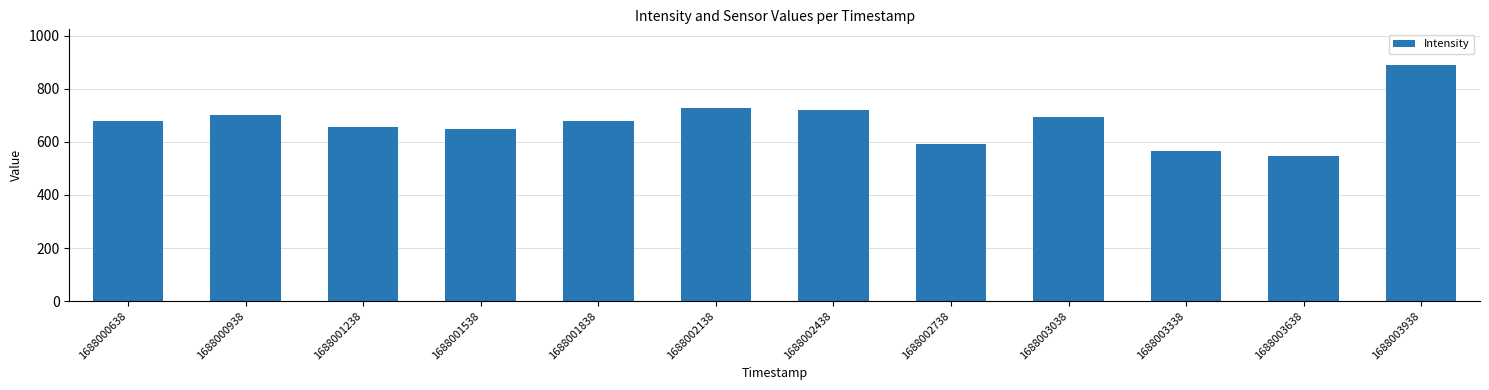

What is the value of the 2nd bar from the left?

700.7